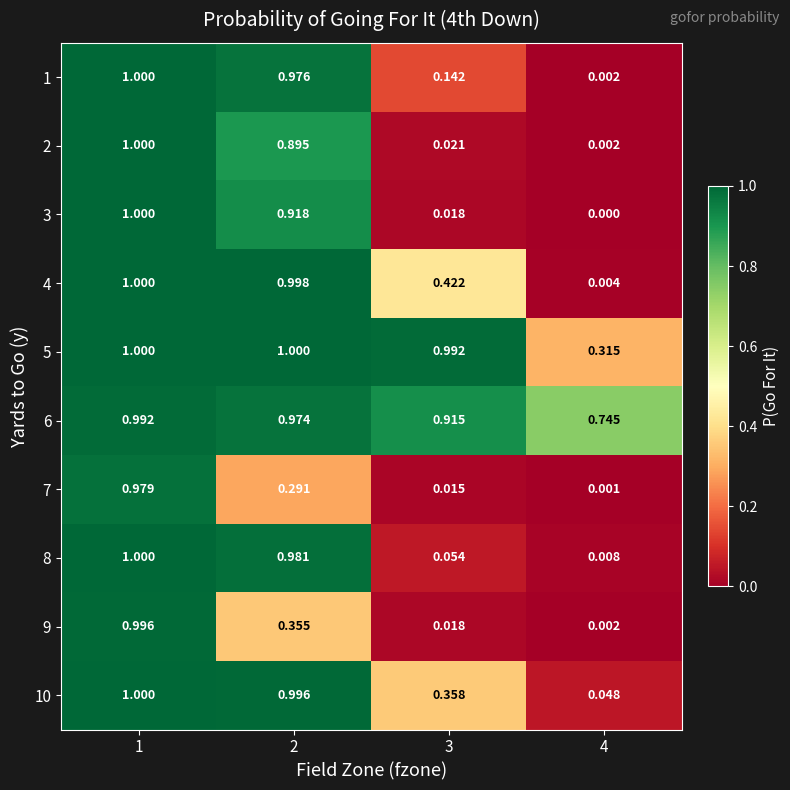

Is the value of 9 at 1 greater than the value of 1 at 3?

Yes